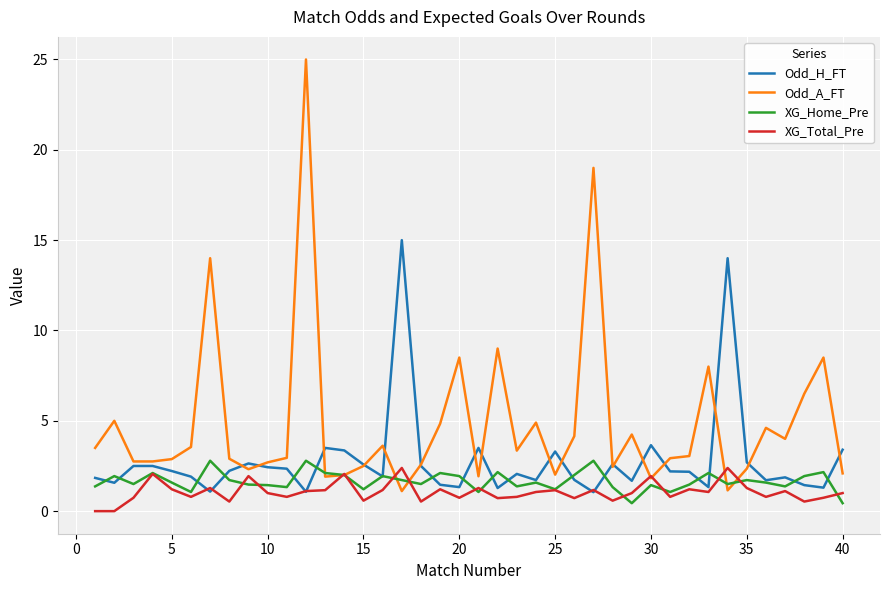

What are all the series names shown in the legend?

Odd_H_FT, Odd_A_FT, XG_Home_Pre, XG_Total_Pre